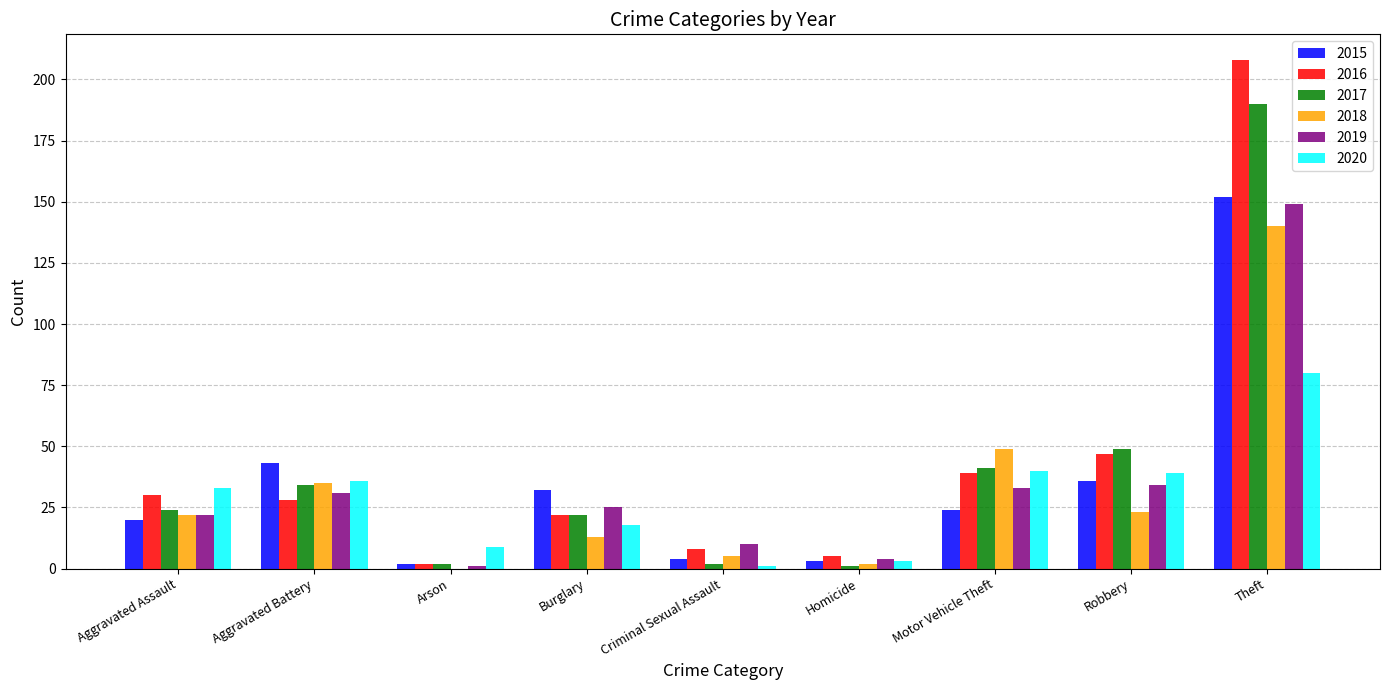

What is the maximum value for 2020?

80